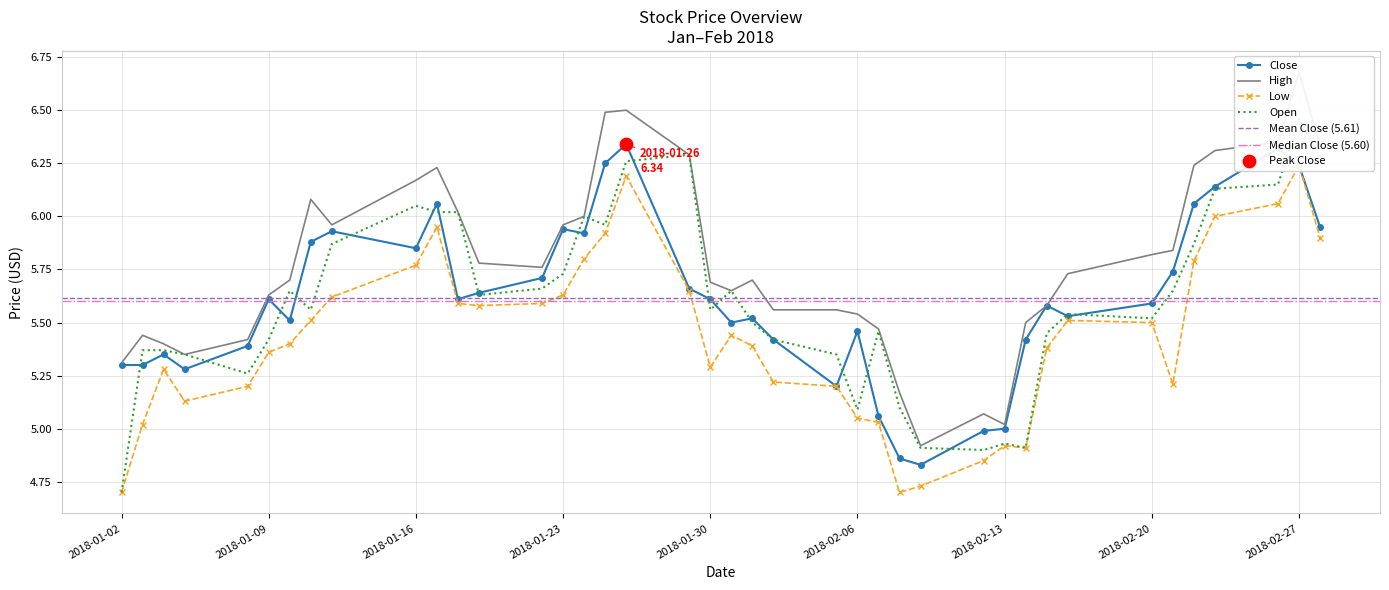

Which series reaches the maximum Y coordinate?

High